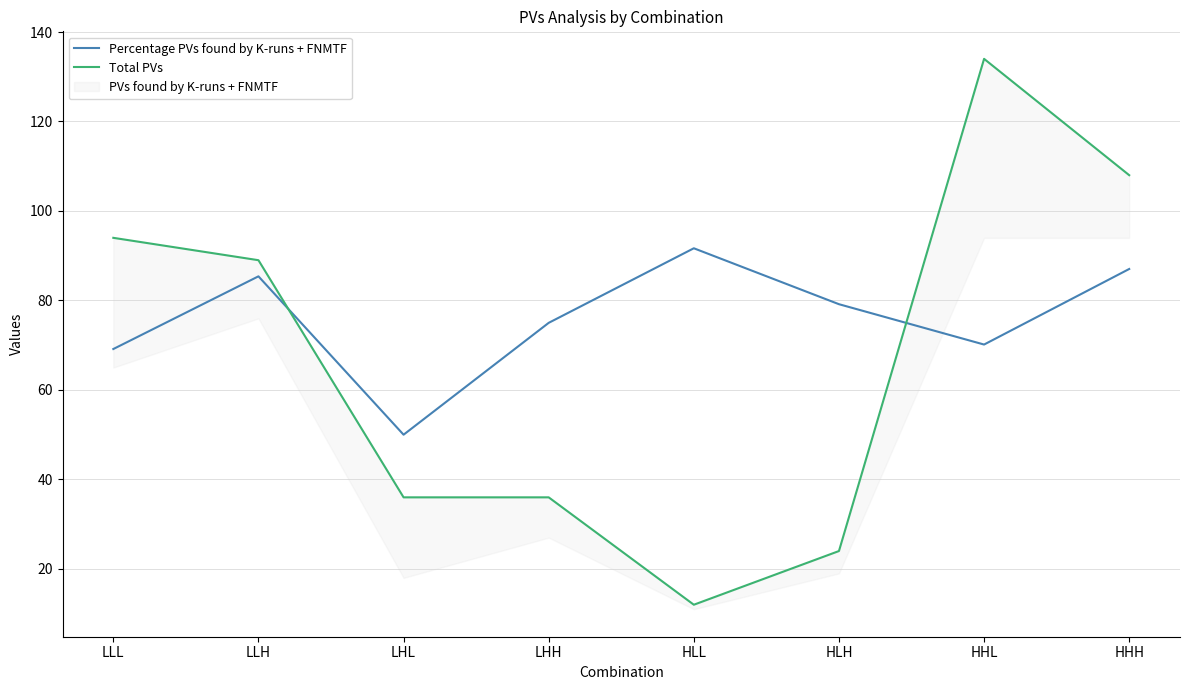

Which has a higher value, LLH or HHH?

HHH